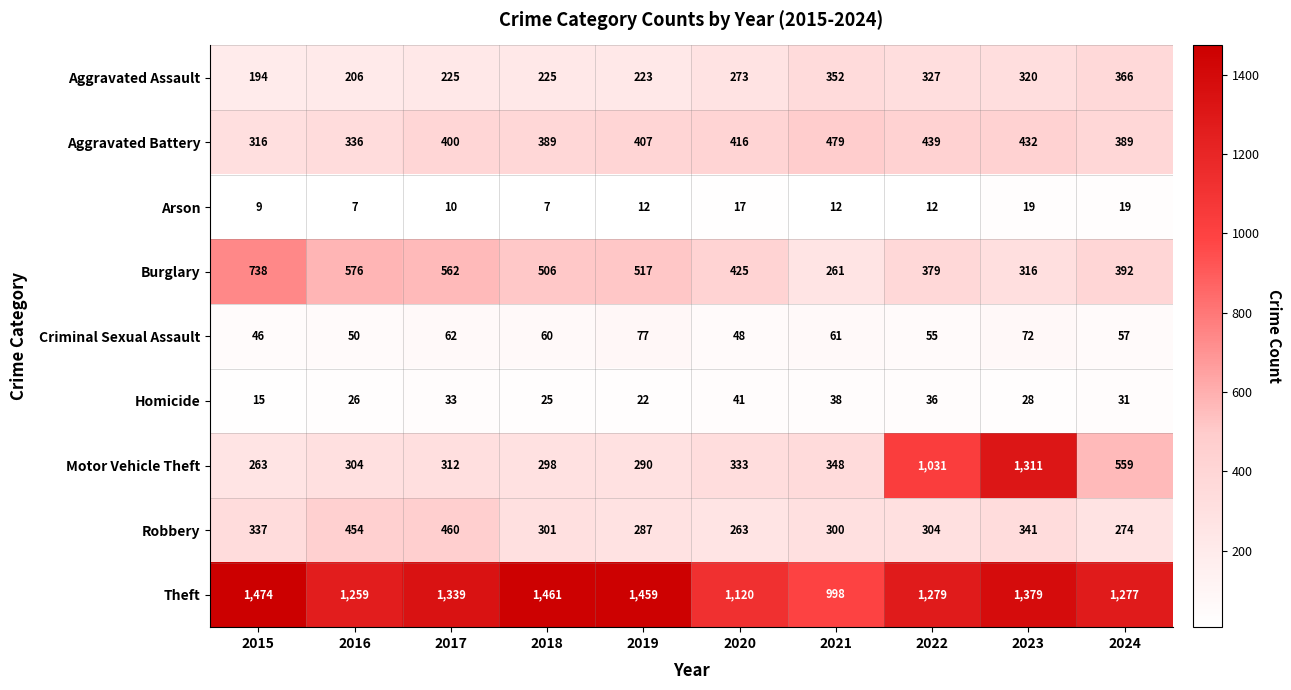

Which series has the largest range (max minus min)?

Motor Vehicle Theft